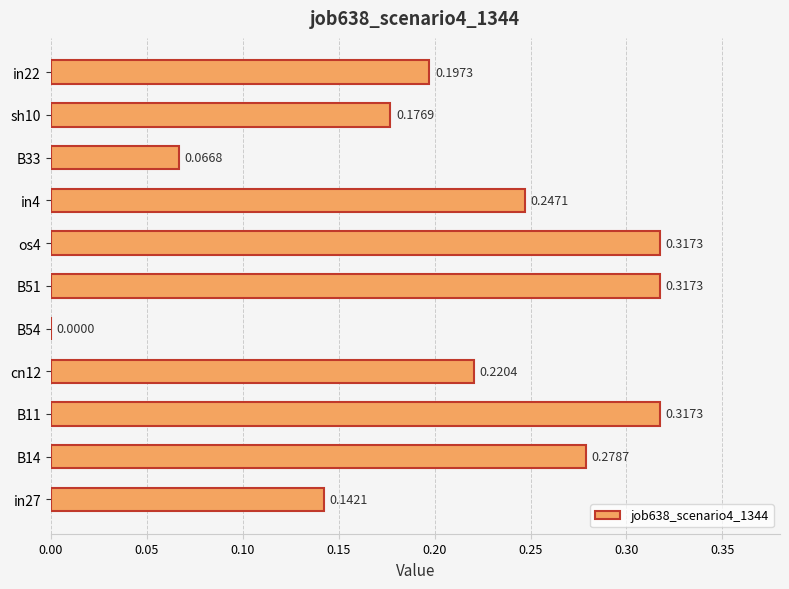

What is the sum of the values at B51 and in4?

0.6